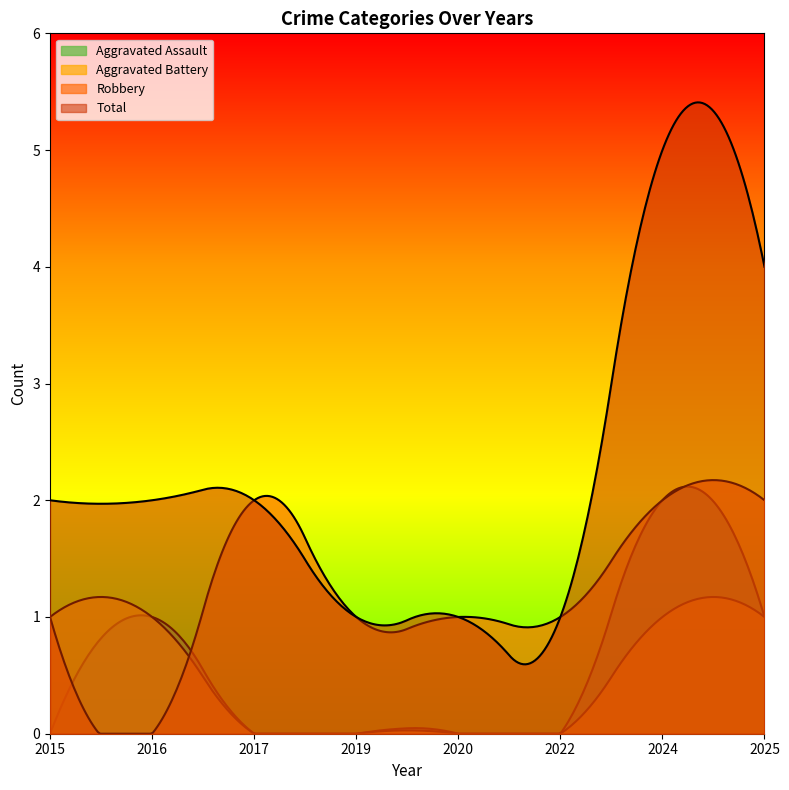

True or false: Total has more than 0 interior local peaks.

True